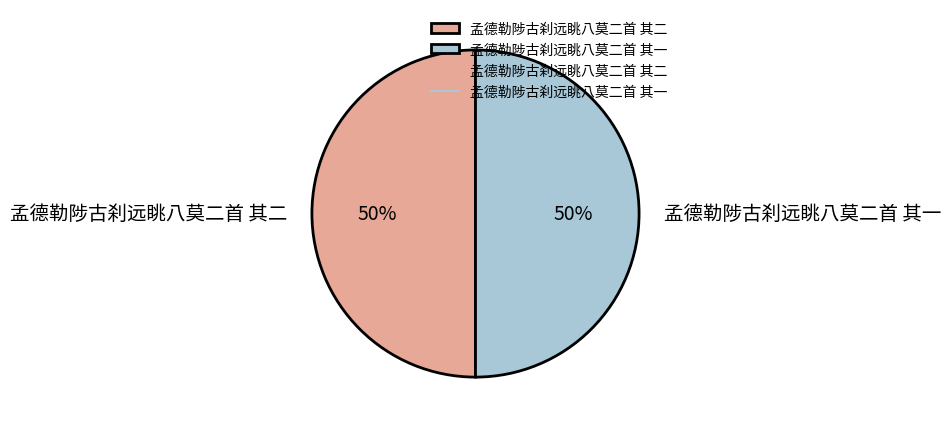

Count the number of slices in the pie.

2